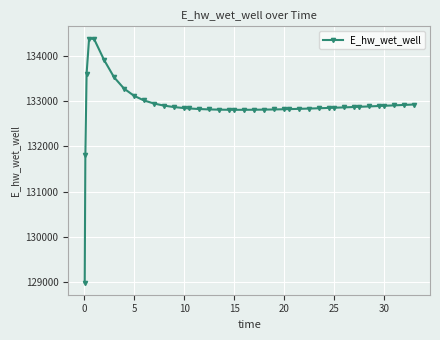

What is the difference between the maximum and second lowest values?

2587.8